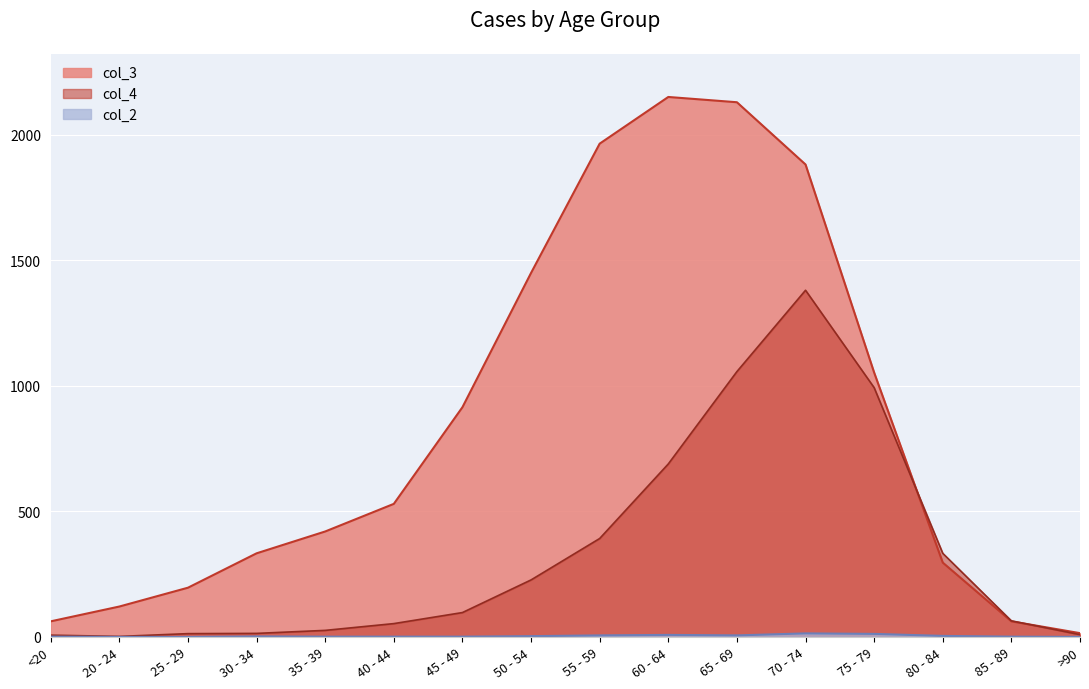

At which category is the sum across all series the highest?

70 - 74